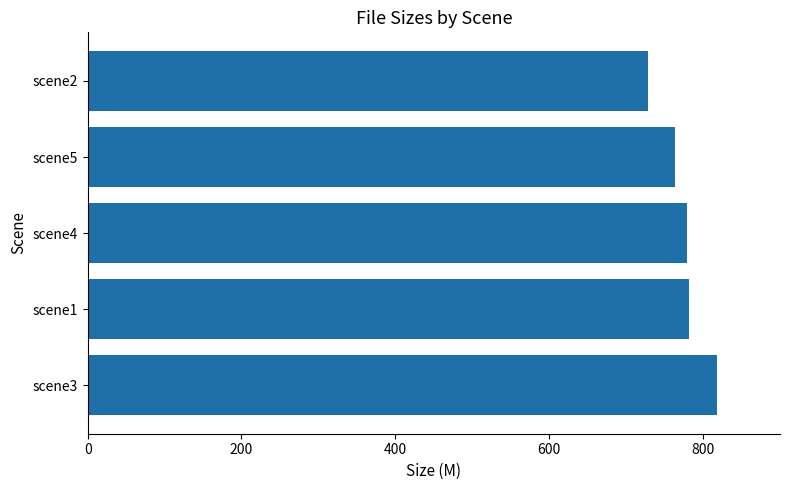

Approximately how many times larger is the value at scene5 compared to scene4?

1.0